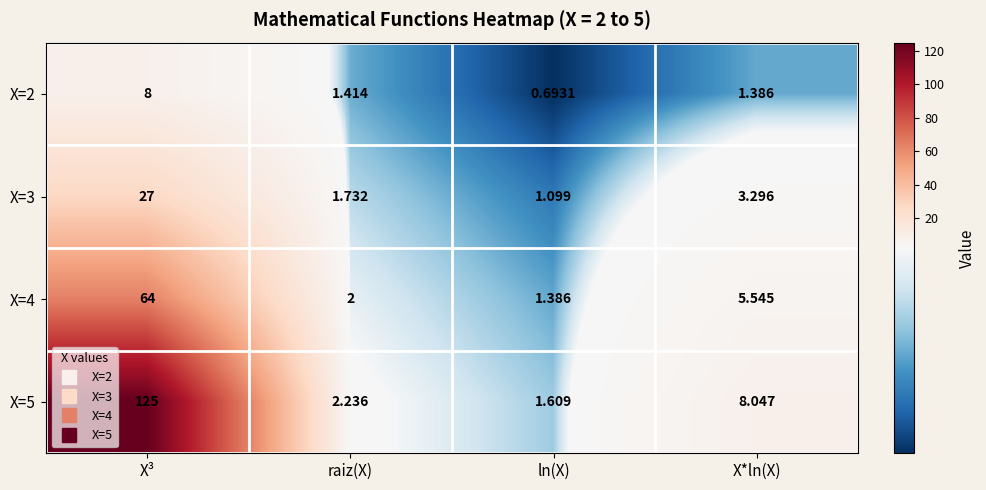

Where is X=2 nearest to the value 4?

raiz(X)